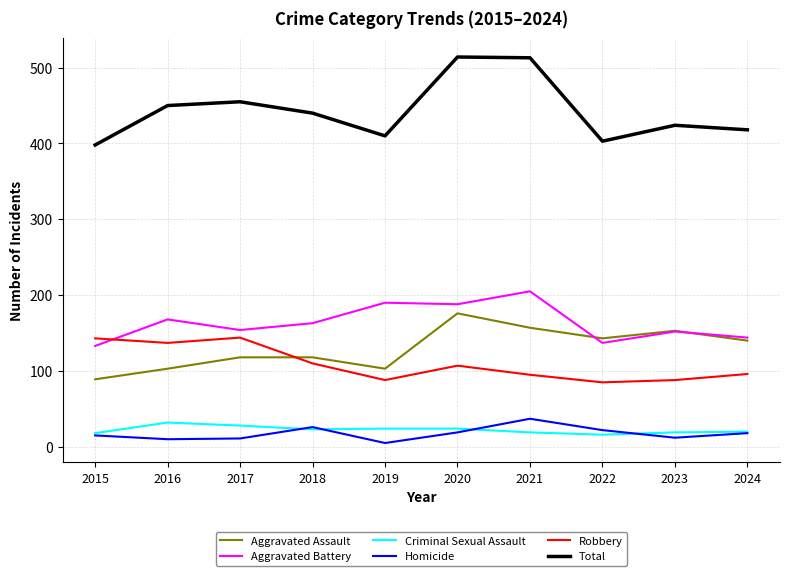

True or false: Homicide has a value of 12 at 2023.

True